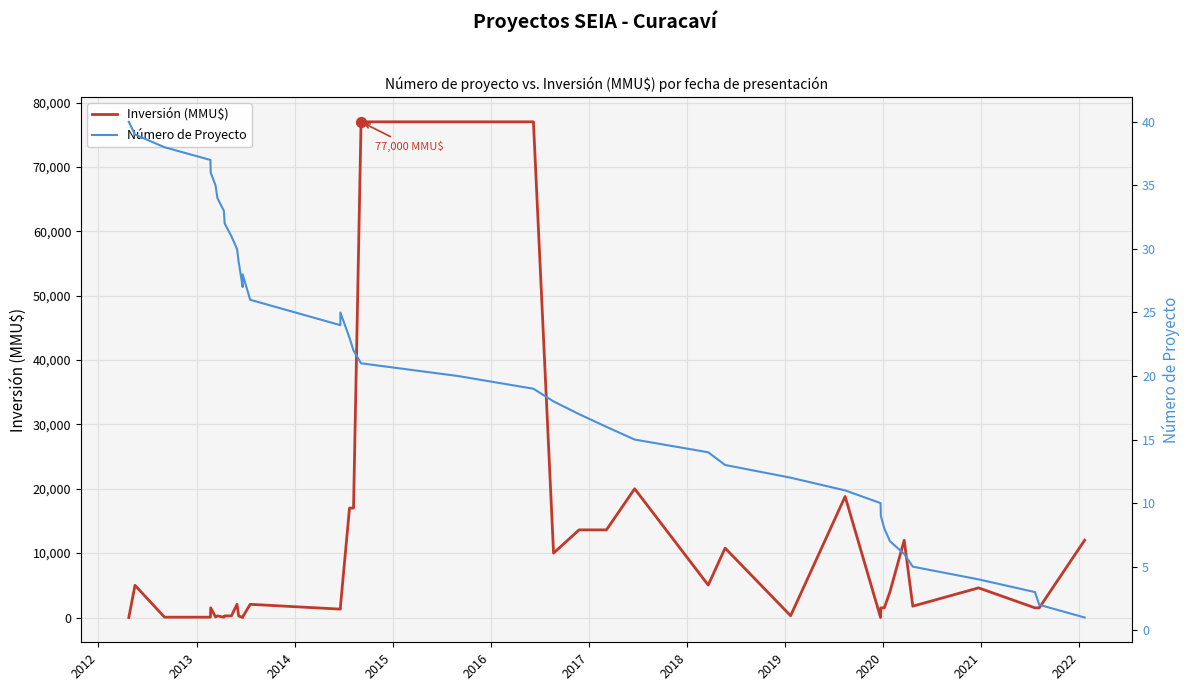

Is the value of Inversión (MMU$) at 30 greater than the value of Número de Proyecto at 2020?

No